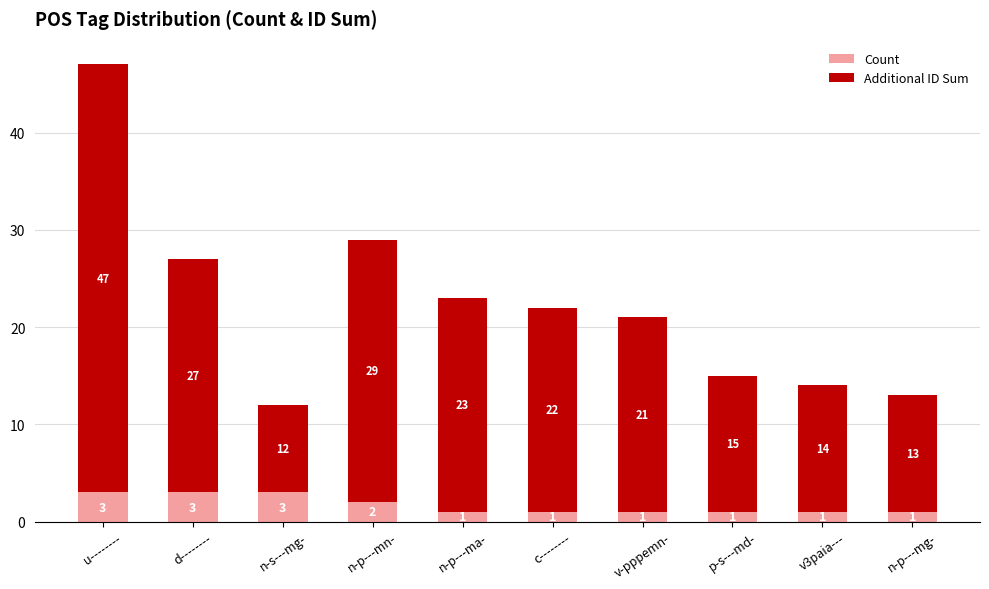

At which category is the sum across all series the highest?

u--------